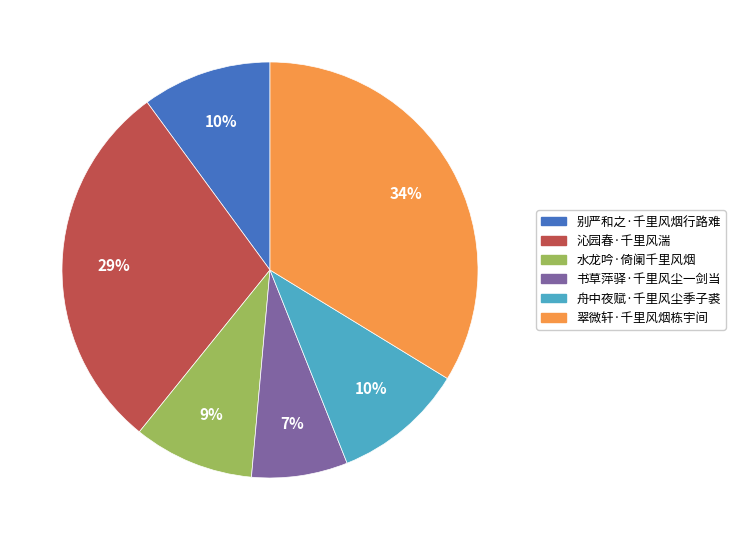

Which slice is the largest?

翠微轩·千里风烟栋宇间